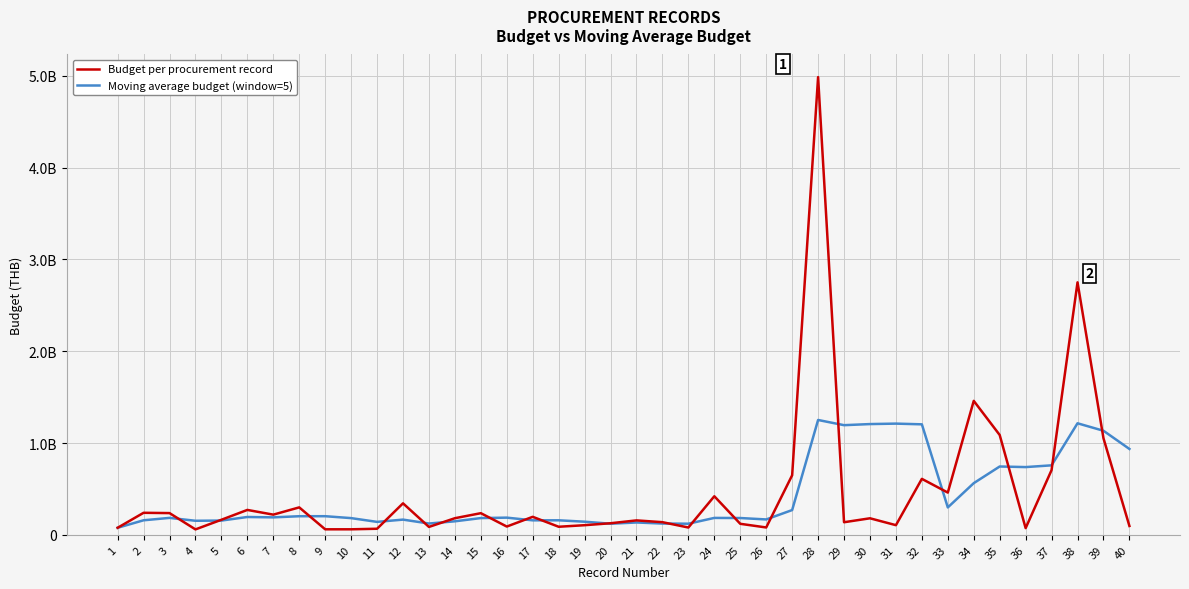

At which label is Moving average budget (window=5) closest to 663694691?

36